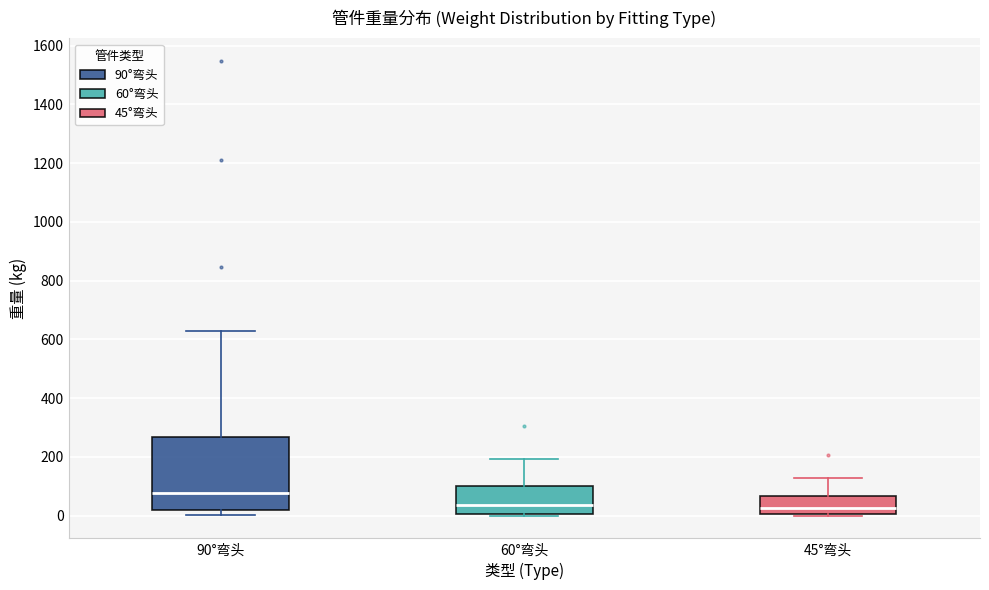

Which box's median line is the highest?

90°弯头